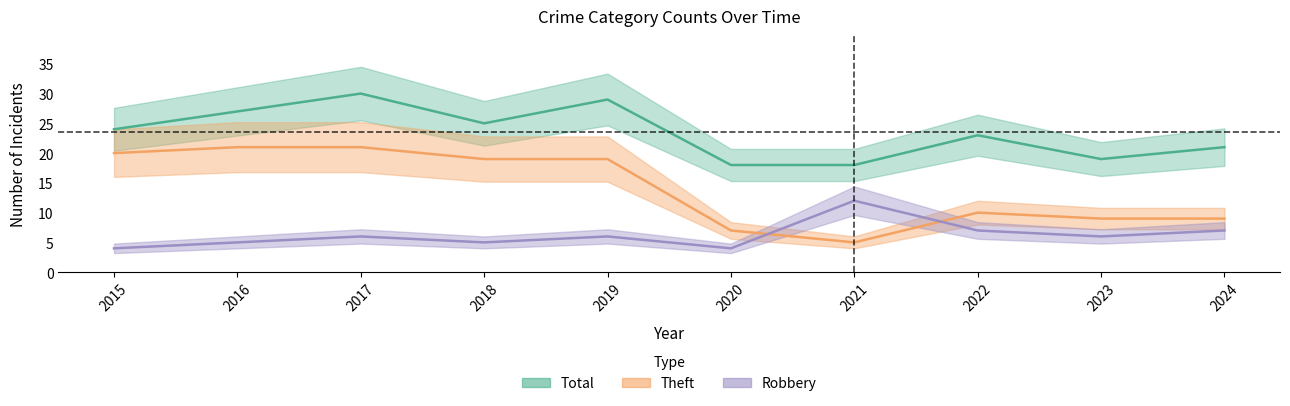

Rank the series by their average value, from highest to lowest.

Total, Theft, Robbery